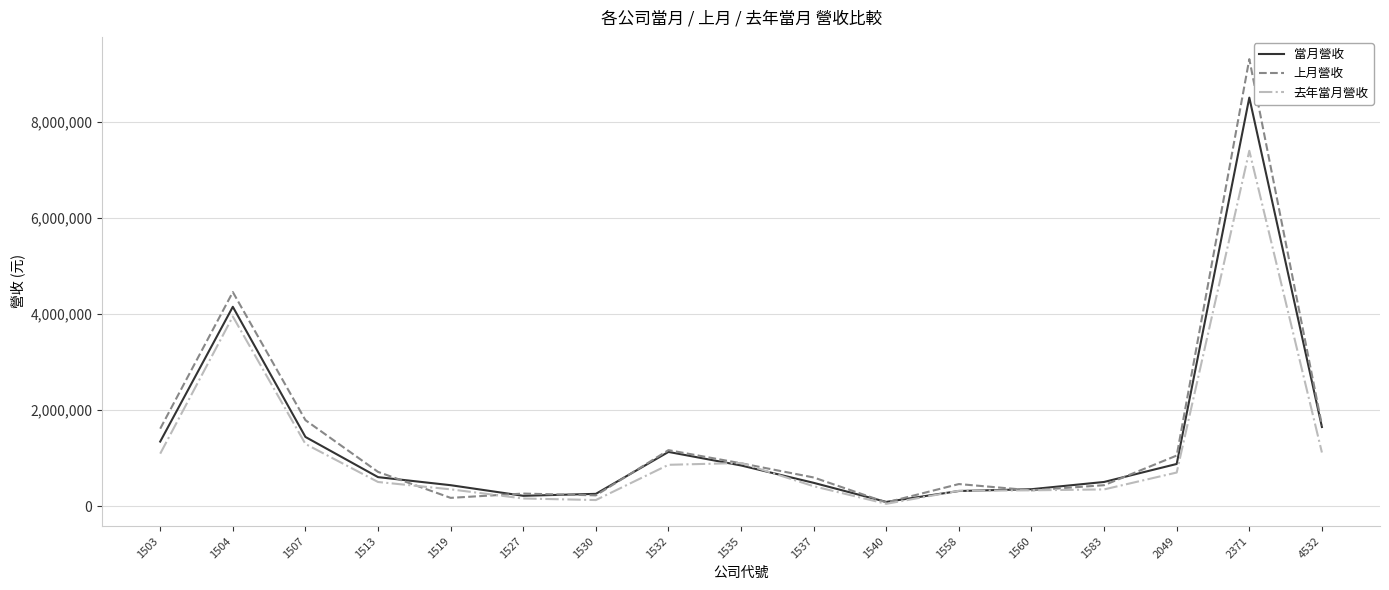

Rank the series at 2371 from lowest to highest value.

去年當月營收, 當月營收, 上月營收